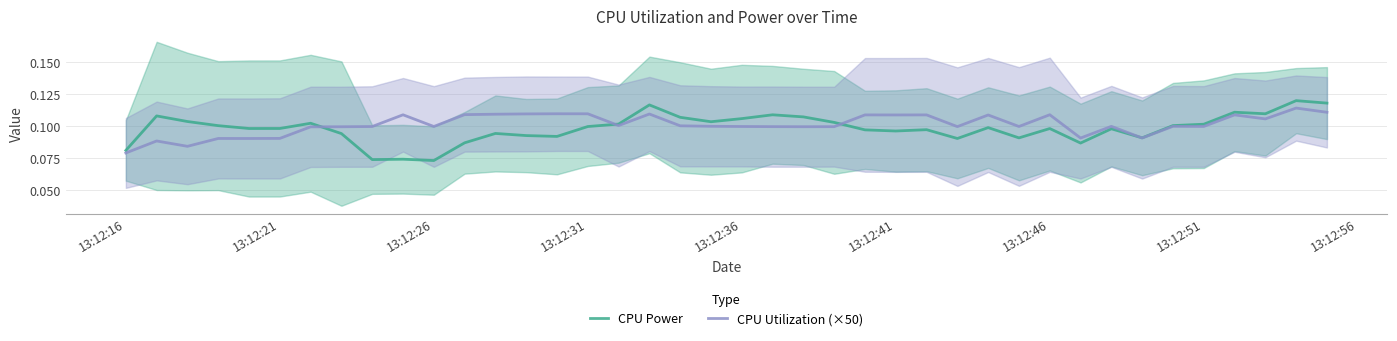

Which category has the lowest value in the CPU Utilization (×50) series?

13:12:16